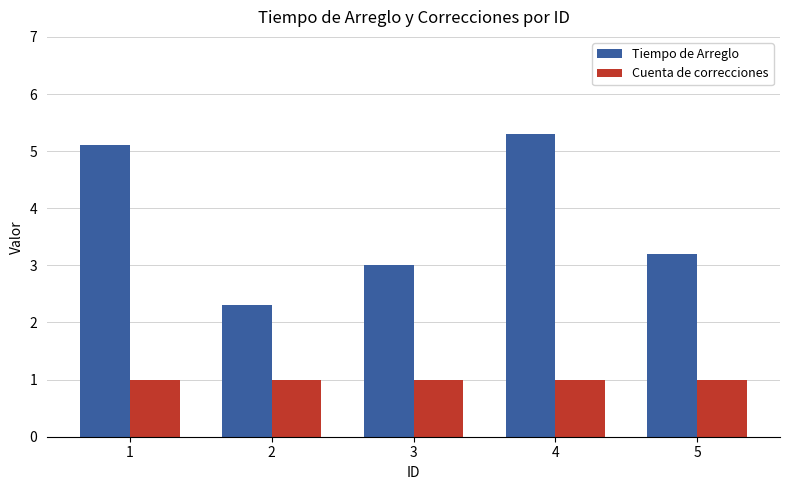

Reading left to right, list all the values displayed in this chart.

Tiempo de Arreglo: 1=5.1	2=2.3	3=3.0	4=5.3	5=3.2
Cuenta de correcciones: 1=1.0	2=1.0	3=1.0	4=1.0	5=1.0